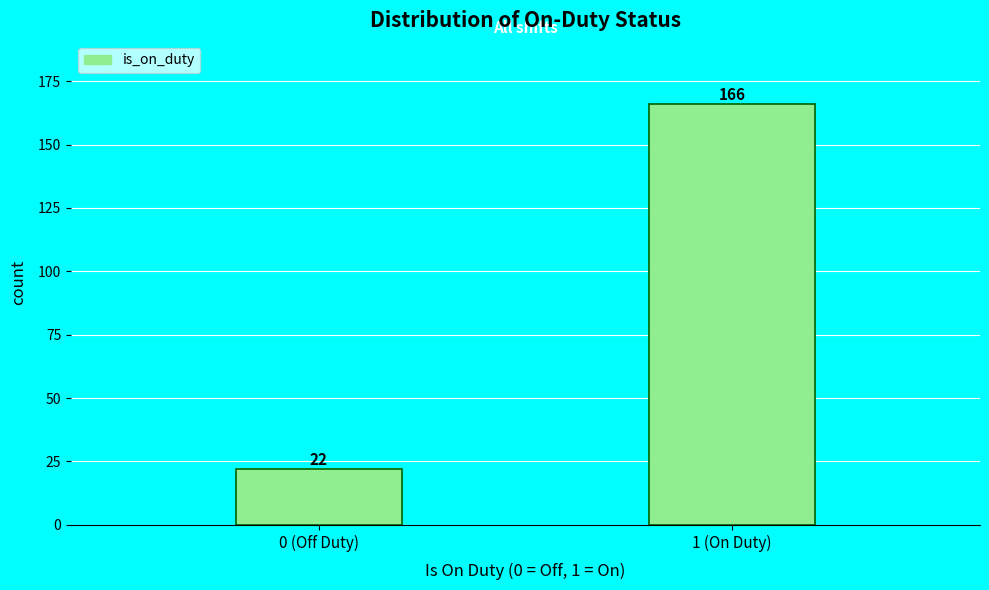

Reading left to right, extract all data points from this chart.

0 (Off Duty)=22	1 (On Duty)=166